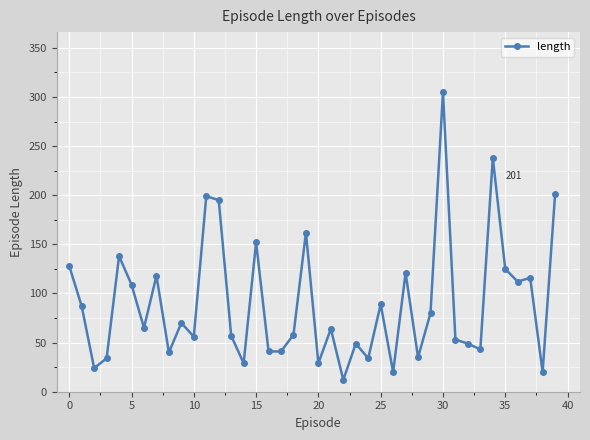

True or false: there are more than 0 points higher than both neighbors.

True